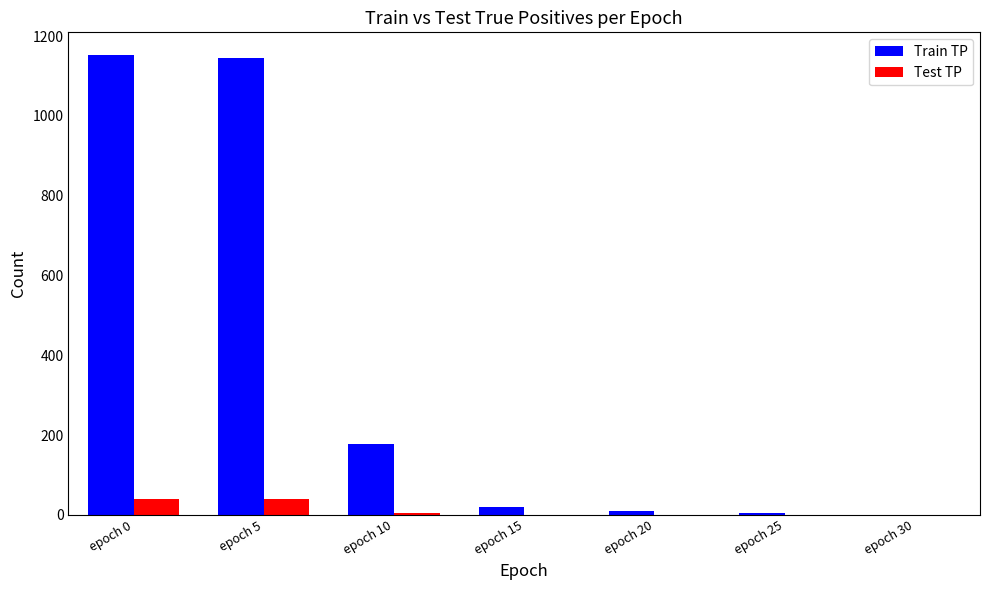

How many series are shown in this chart?

2